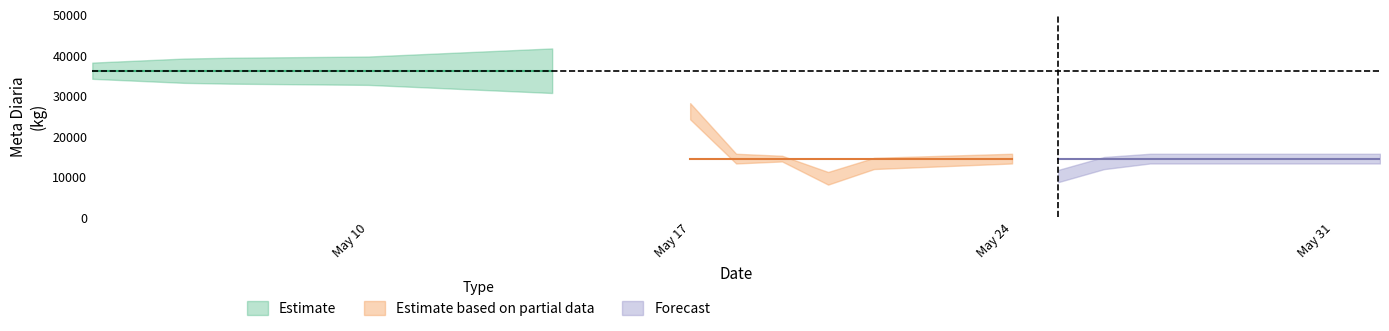

True or false: Meta Diaria Aluminio has a value of 25054 at 2010-05-10.

False